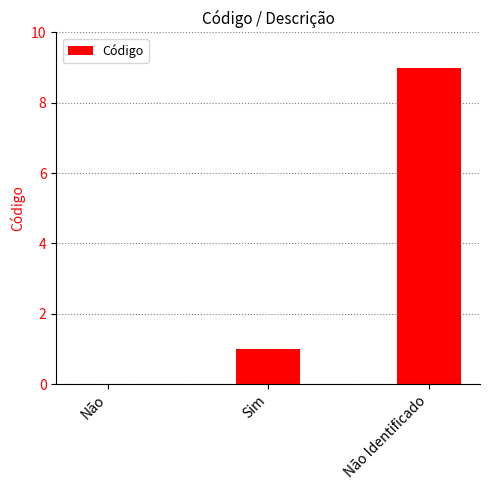

The value at Não Identificado is 13. True or false?

False